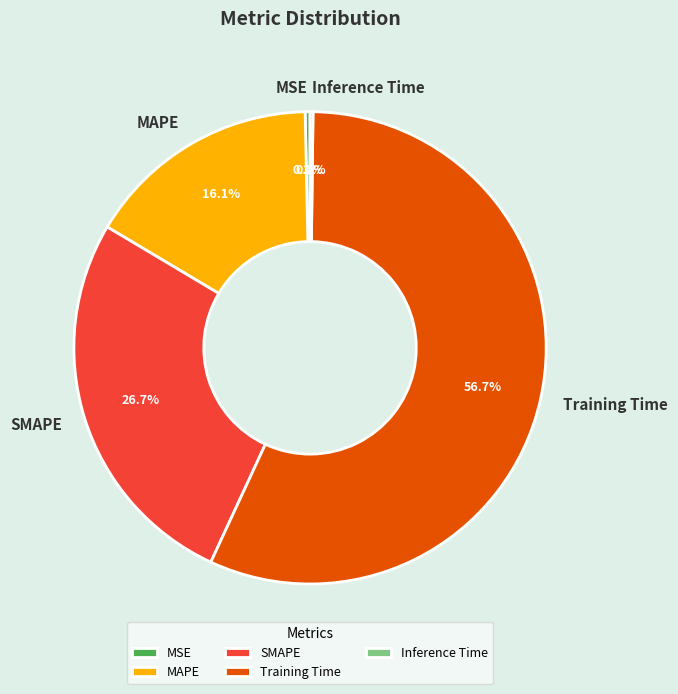

Does SMAPE account for over 50% of the chart?

No